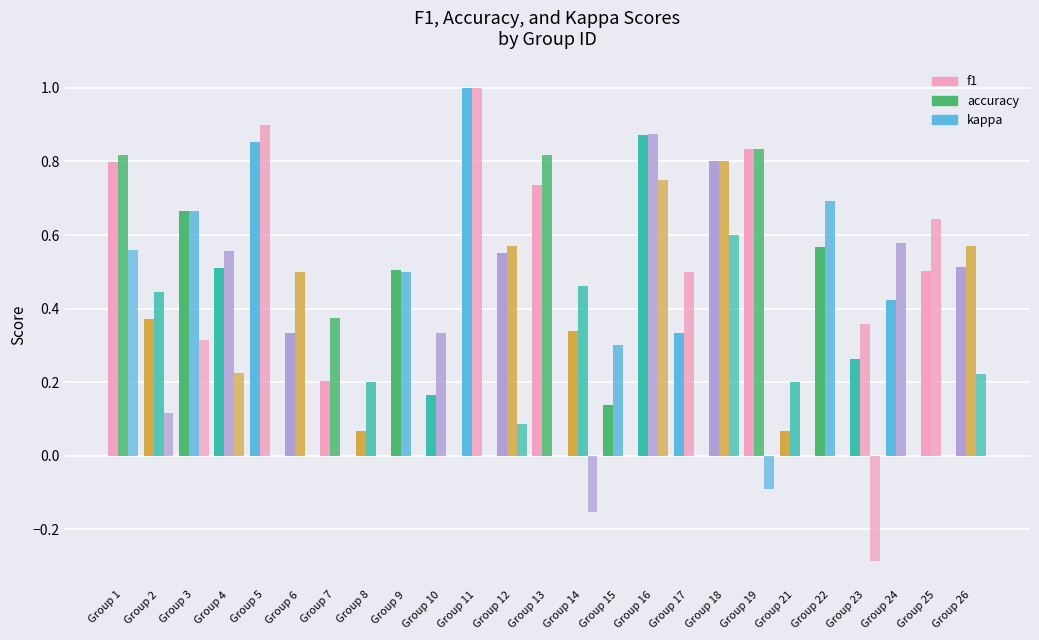

Does the chart contain stacked bars?

No